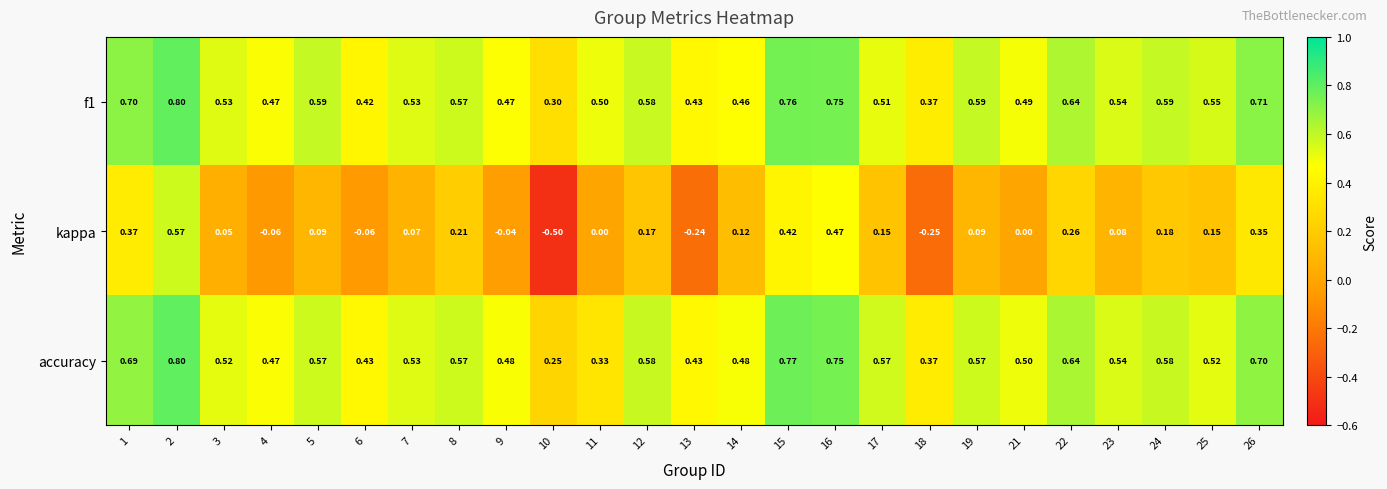

Is the value of kappa at 10 greater than the value of accuracy at 2?

No